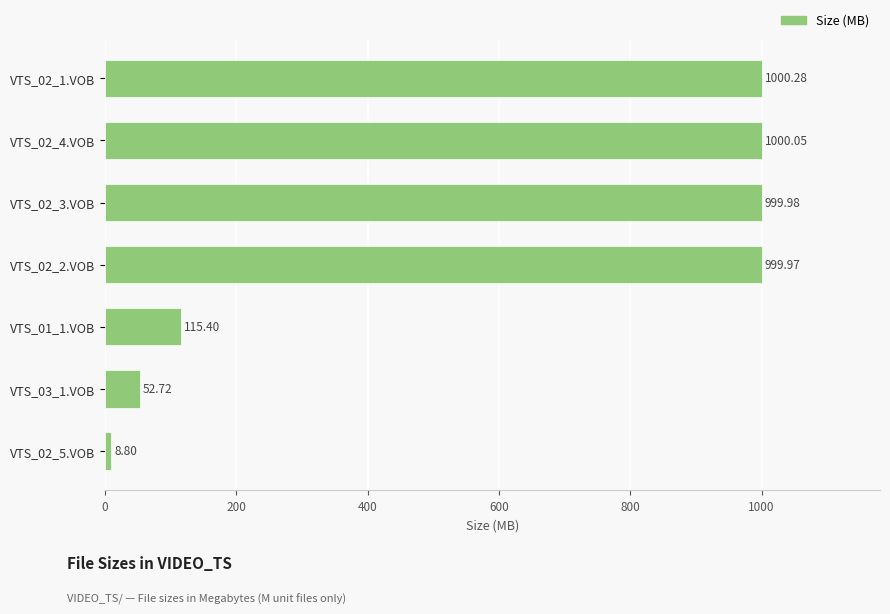

Approximately how many times larger is the value at VTS_02_2.VOB compared to VTS_01_1.VOB?

8.7